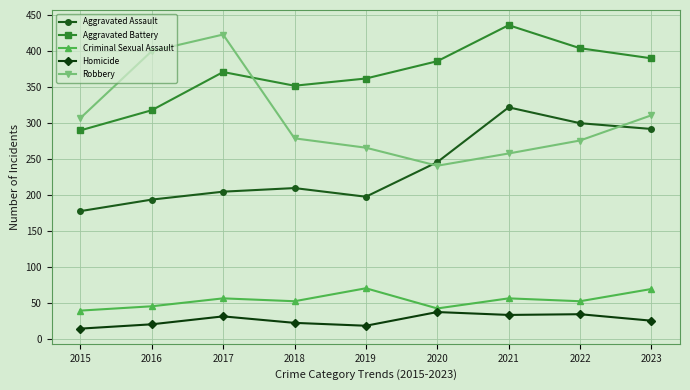

At which category does Aggravated Battery reach its first local peak?

2017